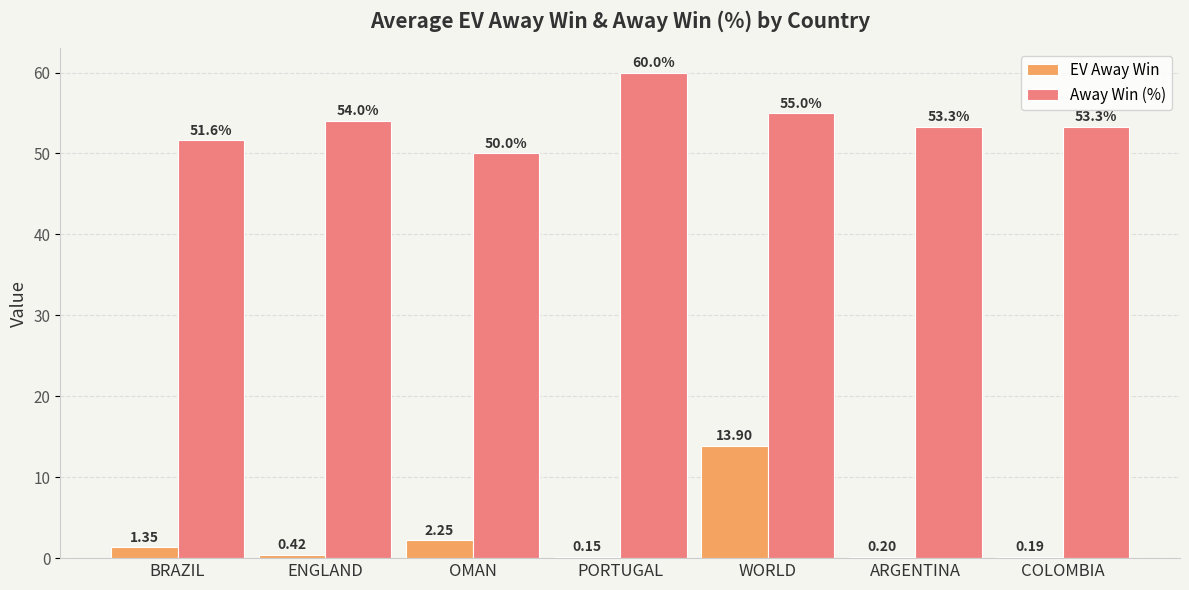

What is the sum of the EV Away Win values at BRAZIL and PORTUGAL?

1.5